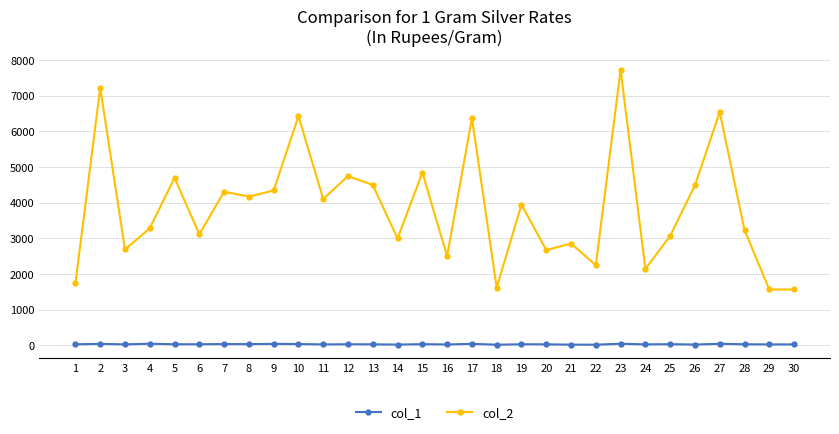

Which series has the largest range (max minus min)?

col_2